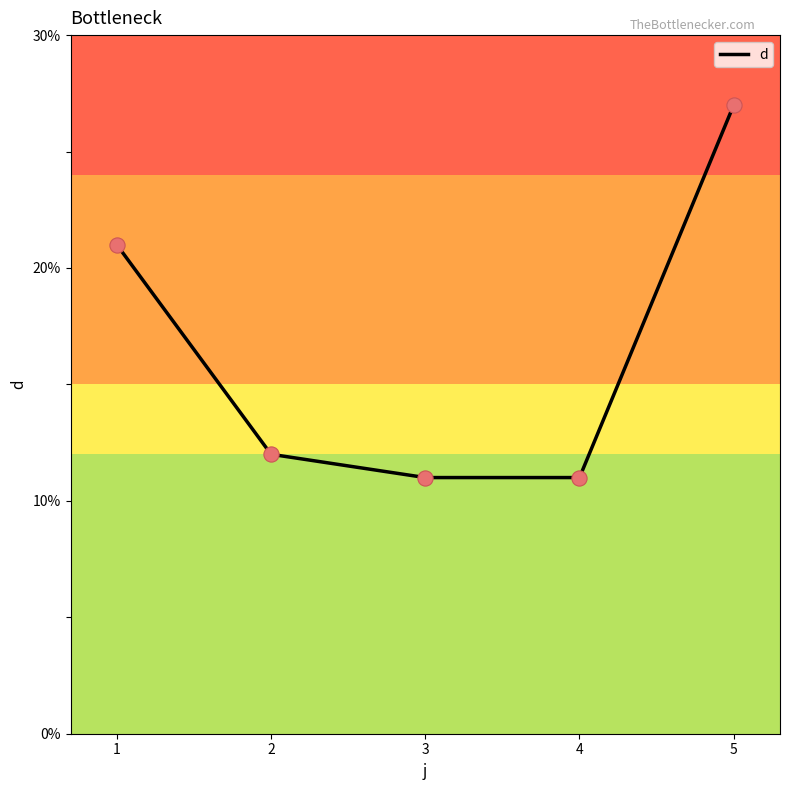

Approximately how many times larger is the value at 3 compared to 5?

0.4